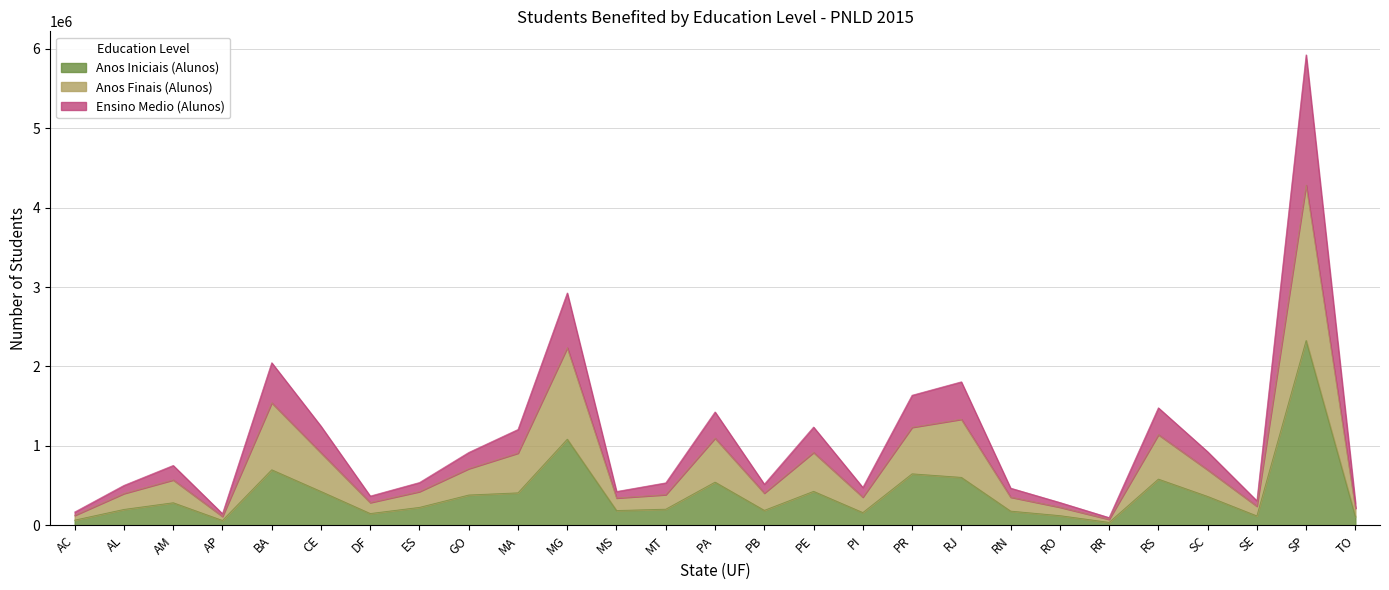

The value of Ensino Medio (Alunos) at PE is 396988. True or false?

False